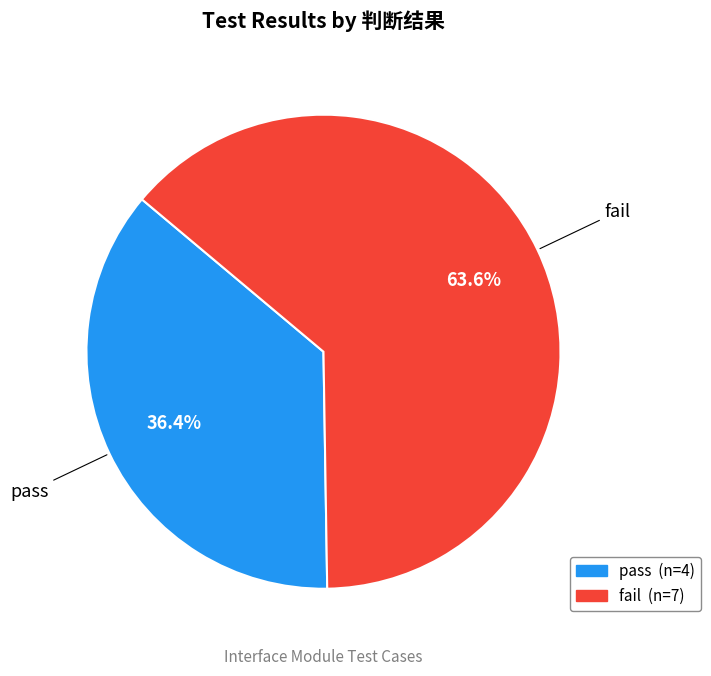

Which has a higher value, pass or fail?

fail